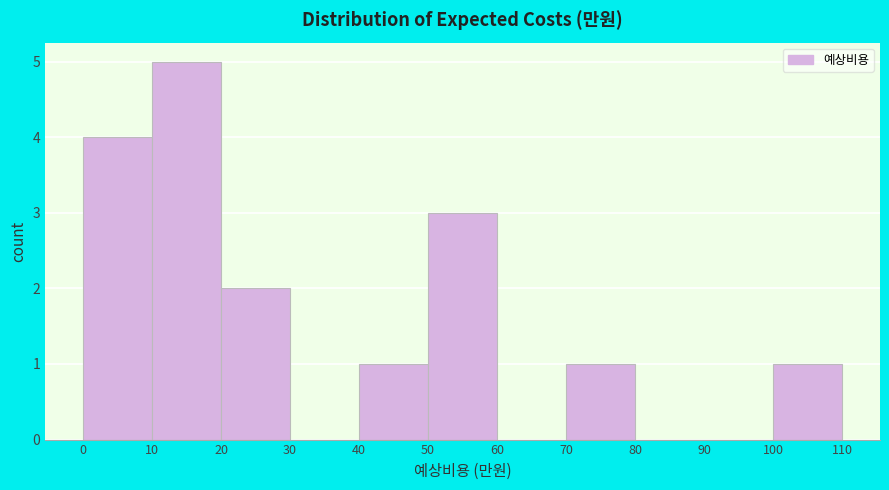

Reading left to right, list every bar in this chart as the range it spans on the x-axis followed by its height. The values are not printed on the chart, so give them approximately, as read against the axis.

0 to 10: 4
10 to 20: 5
20 to 30: 2
30 to 40: 0
40 to 50: 1
50 to 60: 3
60 to 70: 0
70 to 80: 1
80 to 90: 0
90 to 100: 0
100 to 110: 1